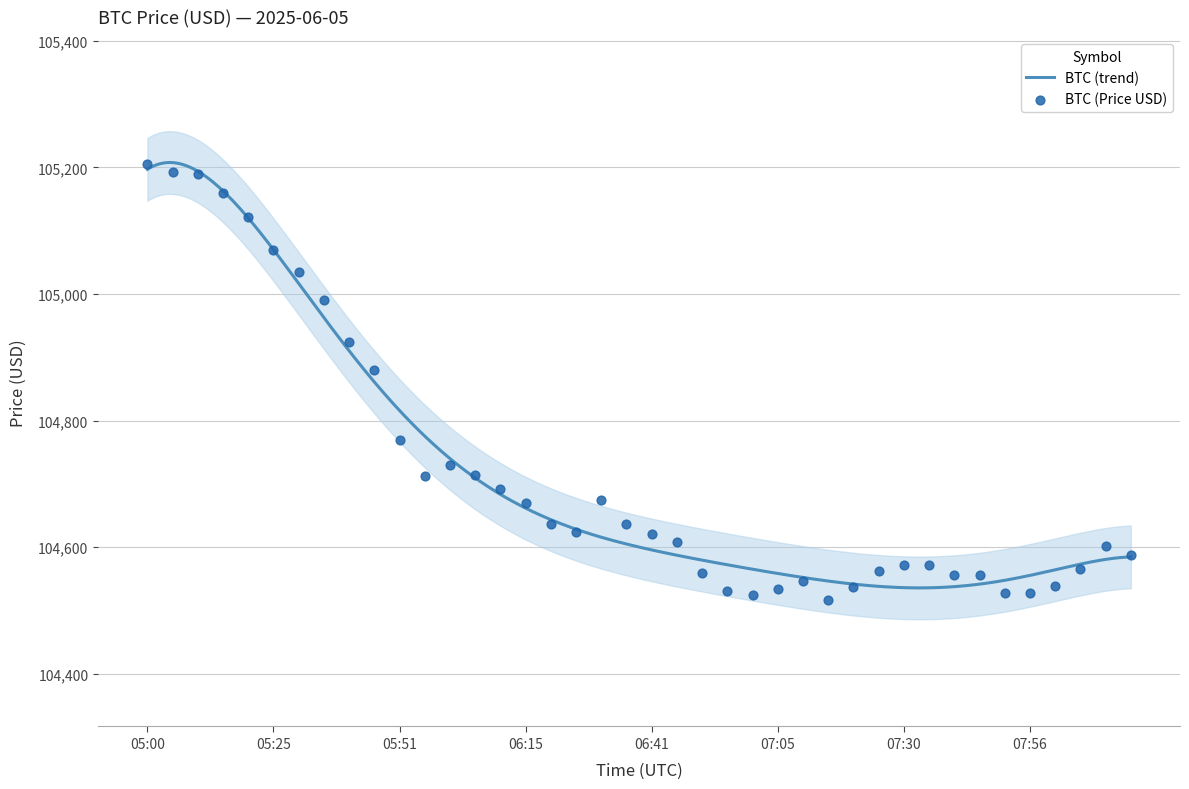

Between 07:15 and 06:20, which is larger?

06:20